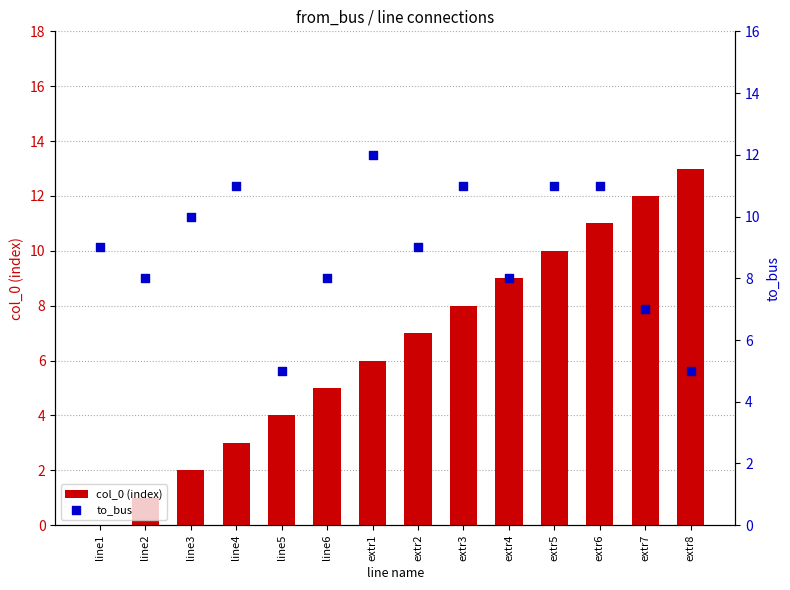

Which series has the largest total across all categories?

to_bus